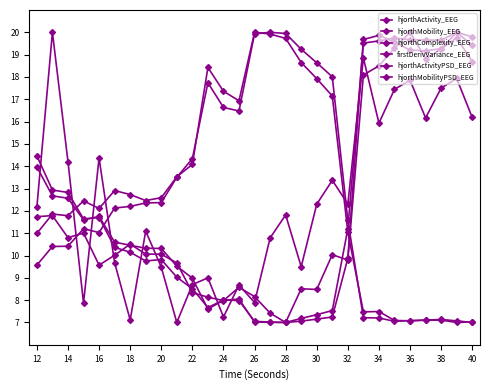

Does the chart display data point markers on the line(s)?

Yes